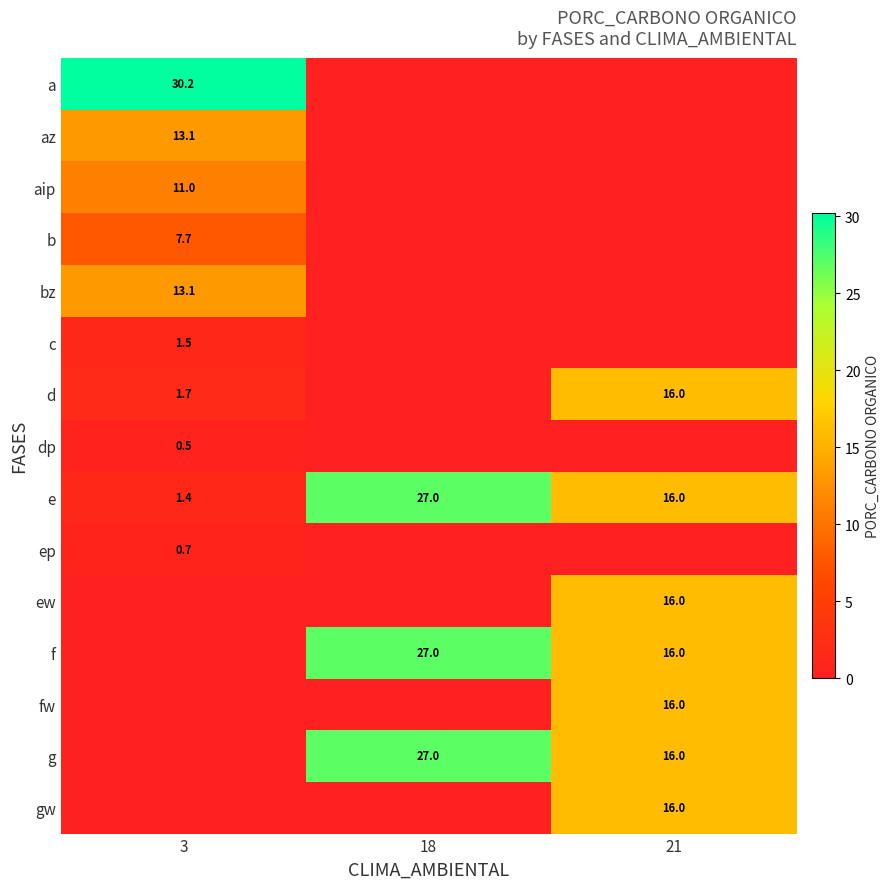

The e series shows 1.4 at 3. True or false?

True